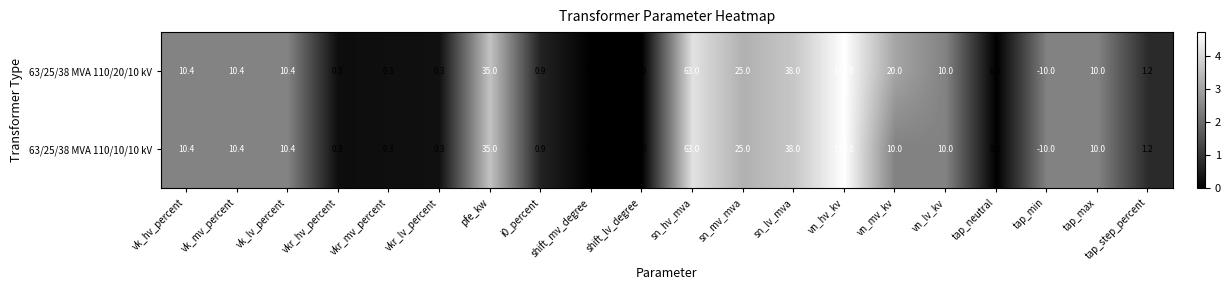

What is the maximum value for 63/25/38 MVA 110/10/10 kV?

110.0